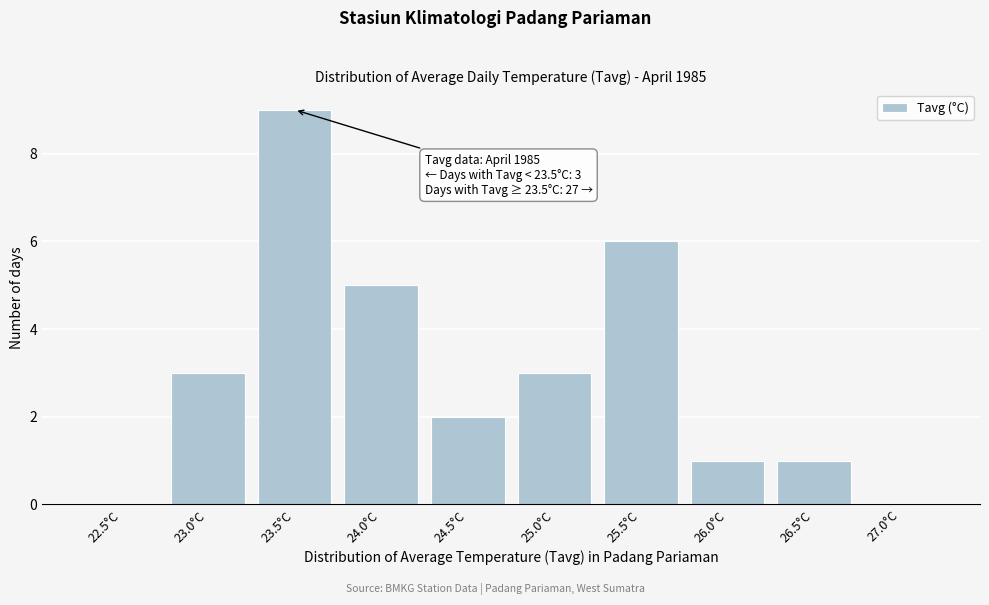

Reading left to right, transcribe all the data shown in this chart.

22.5°C=0	23.0°C=3	23.5°C=9	24.0°C=5	24.5°C=2	25.0°C=3	25.5°C=6	26.0°C=1	26.5°C=1	27.0°C=0